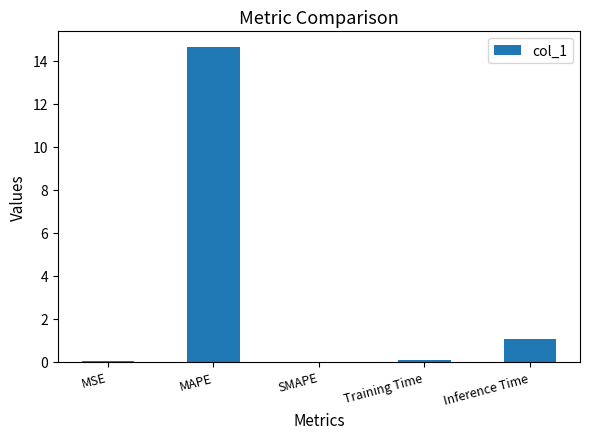

What is the sum of the values at MAPE and Inference Time?

15.7